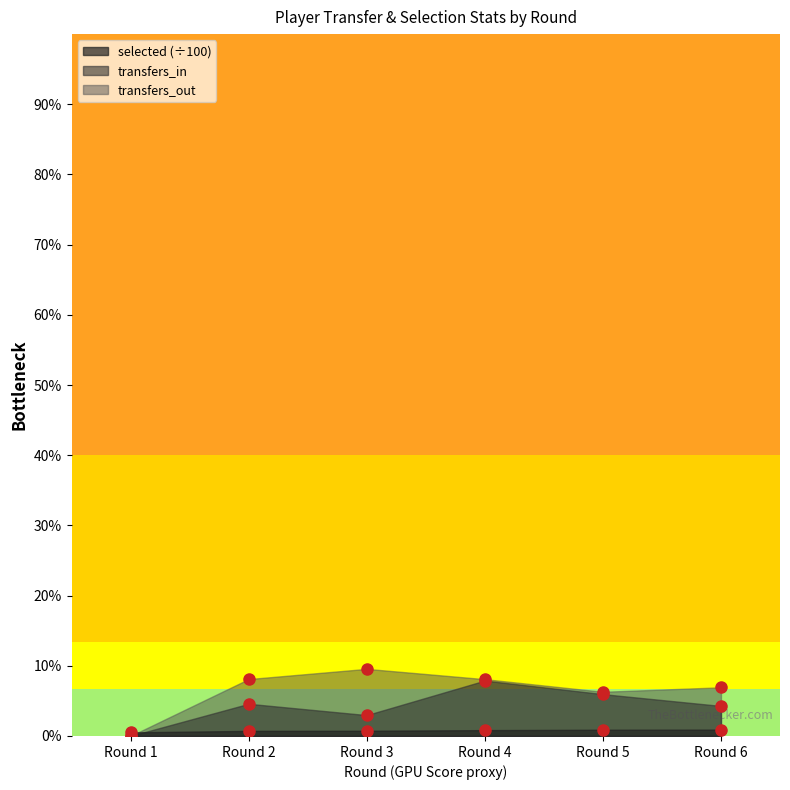

Reading right to left, extract all data points from this chart.

selected: Round 6=67.5	Round 5=66.4	Round 4=62.5	Round 3=55.7	Round 2=54.3	Round 1=38.4
transfers_in: Round 6=321.0	Round 5=447.0	Round 4=592.0	Round 3=223.0	Round 2=344.0	Round 1=0.0
transfers_out: Round 6=520.0	Round 5=472.0	Round 4=607.0	Round 3=717.0	Round 2=608.0	Round 1=0.0